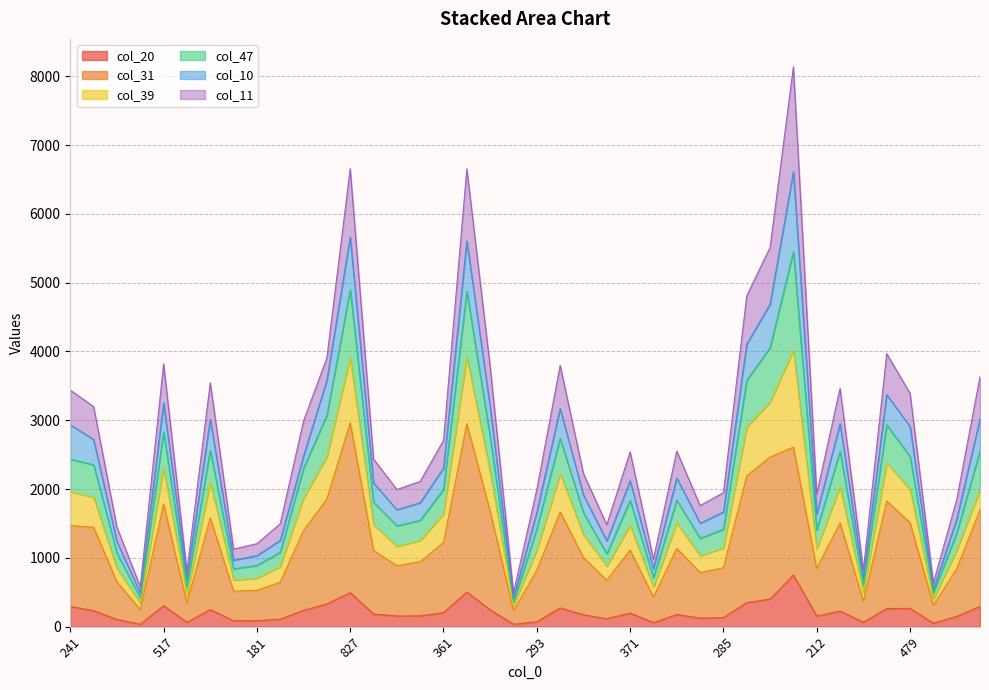

How many values in the col_31 series are below 1114?

20